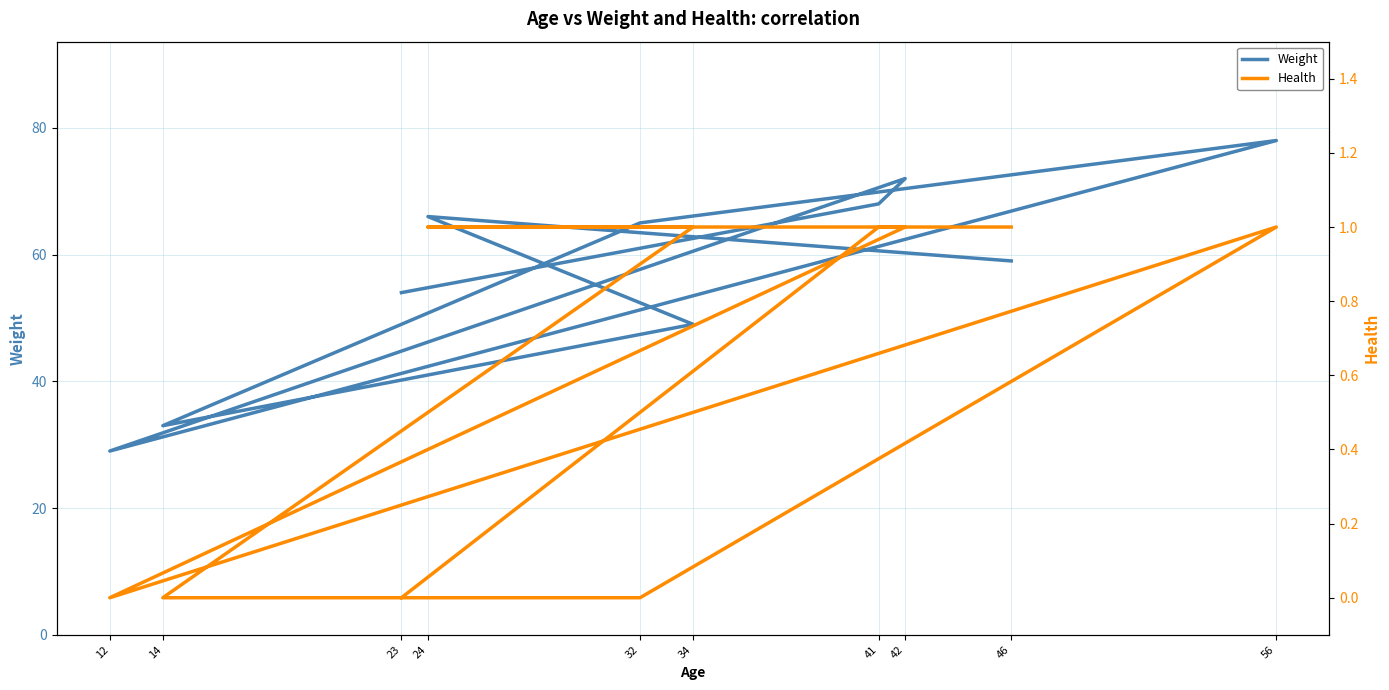

How many values in the Weight series are below 65?

5